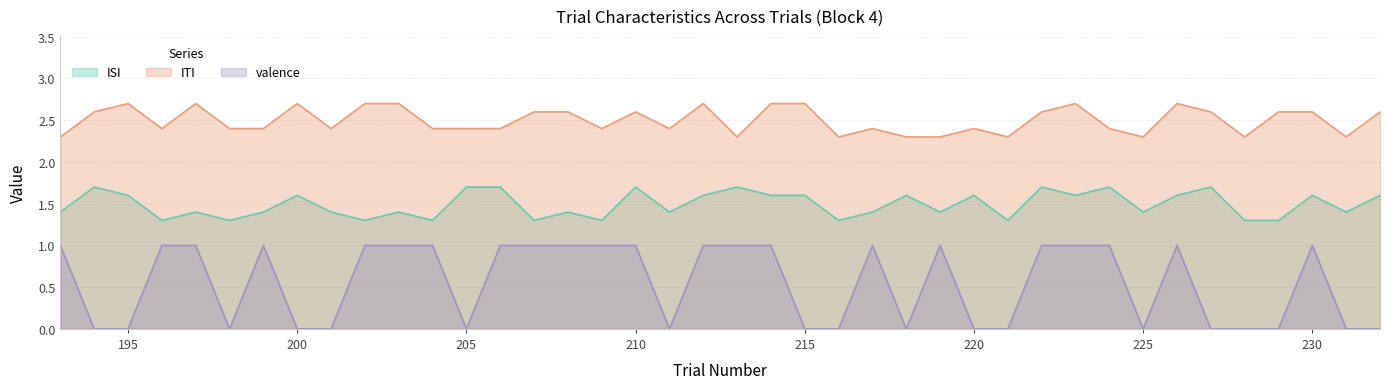

Reading left to right, extract all data points from this chart.

ISI: 1.4	1.7	1.6	1.3	1.4	1.3	1.4	1.6	1.4	1.3	1.4	1.3	1.7	1.7	1.3	1.4	1.3	1.7	1.4	1.6	1.7	1.6	1.6	1.3	1.4	1.6	1.4	1.6	1.3	1.7	1.6	1.7	1.4	1.6	1.7	1.3	1.3	1.6	1.4	1.6
ITI: 2.3	2.6	2.7	2.4	2.7	2.4	2.4	2.7	2.4	2.7	2.7	2.4	2.4	2.4	2.6	2.6	2.4	2.6	2.4	2.7	2.3	2.7	2.7	2.3	2.4	2.3	2.3	2.4	2.3	2.6	2.7	2.4	2.3	2.7	2.6	2.3	2.6	2.6	2.3	2.6
valence: 1.0	0.0	0.0	1.0	1.0	0.0	1.0	0.0	0.0	1.0	1.0	1.0	0.0	1.0	1.0	1.0	1.0	1.0	0.0	1.0	1.0	1.0	0.0	0.0	1.0	0.0	1.0	0.0	0.0	1.0	1.0	1.0	0.0	1.0	0.0	0.0	0.0	1.0	0.0	0.0